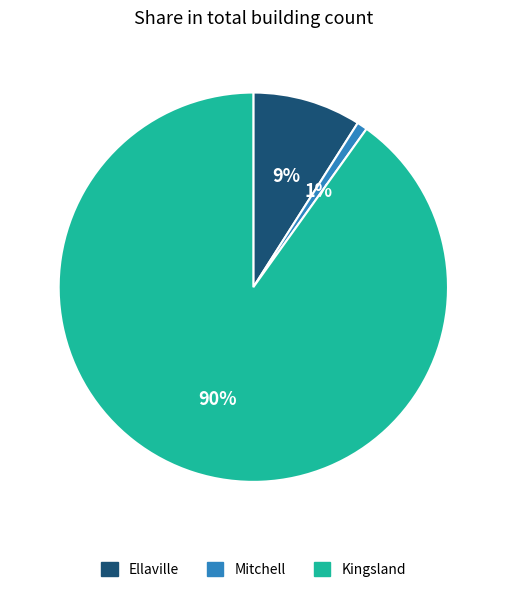

How many segments does this pie chart have?

3